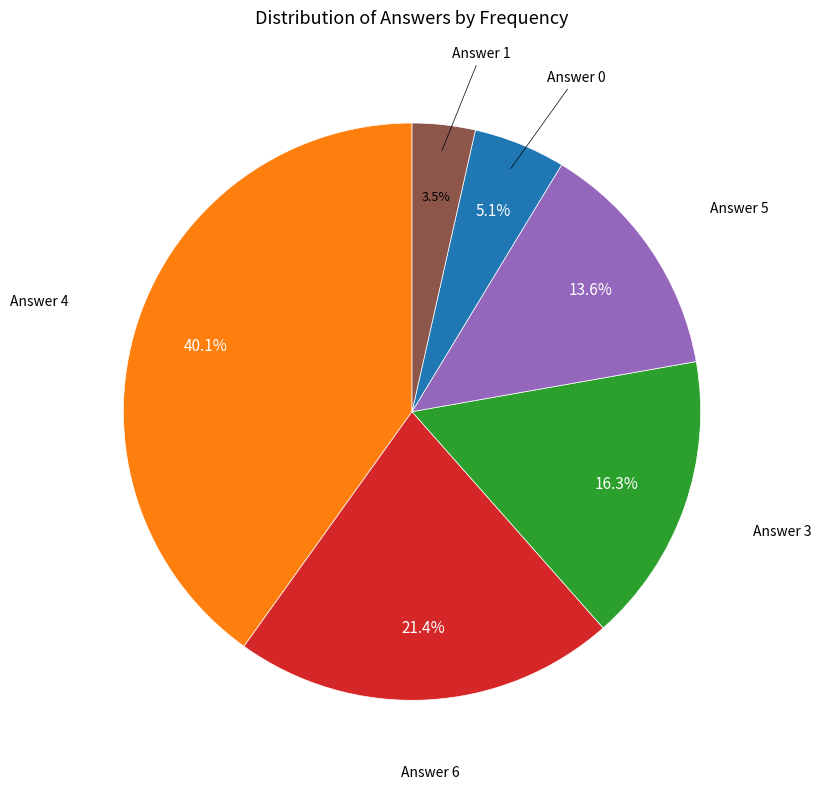

Is there any slice that represents more than half of the pie?

No